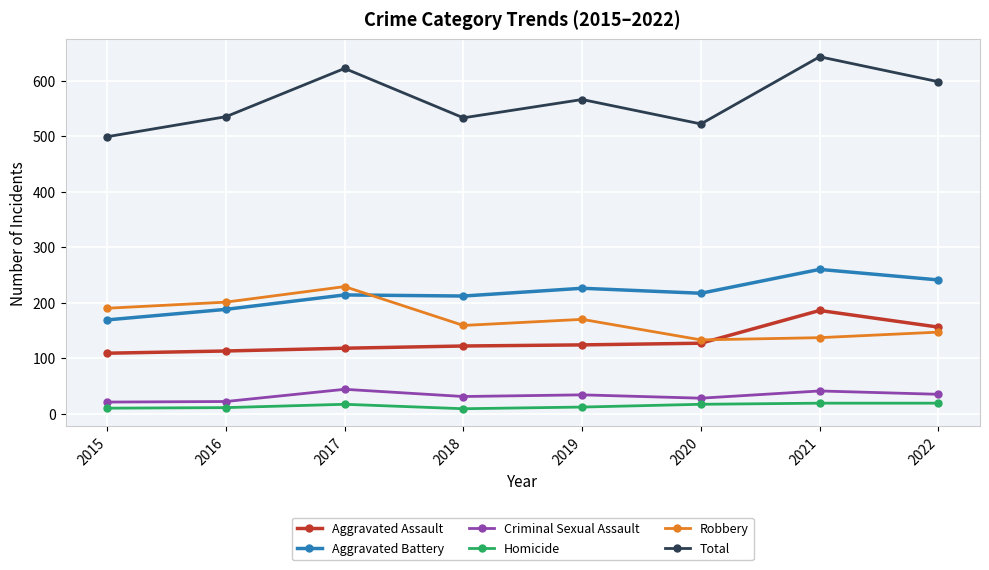

Is the value of Total at 2017 greater than the value of Criminal Sexual Assault at 2022?

Yes